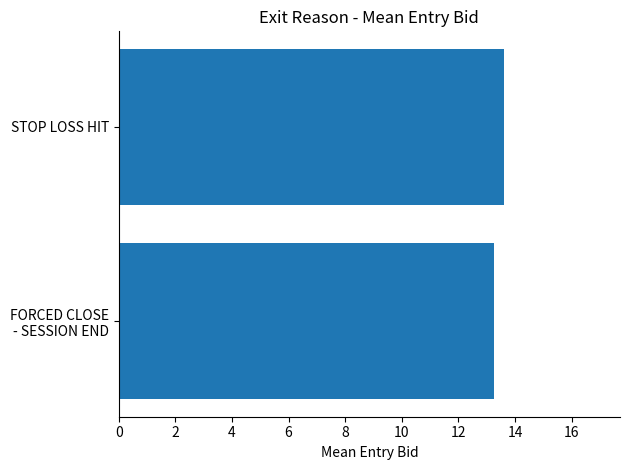

Which label corresponds to the largest value in the chart?

STOP LOSS HIT